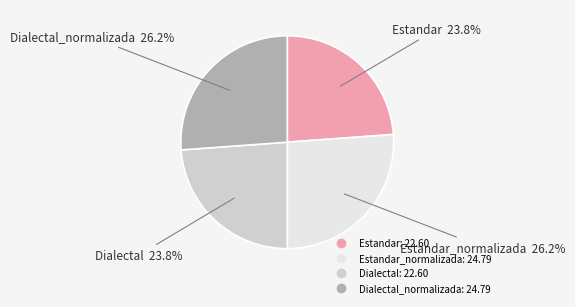

To the nearest percent, what is the average slice percentage?

25%